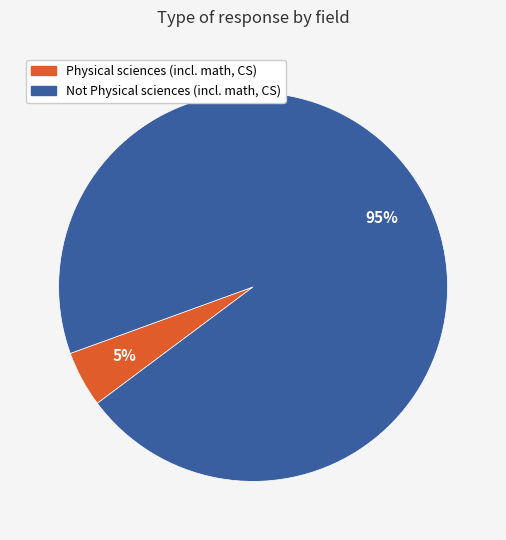

Rank the categories by value from highest to lowest.

Not Physical sciences (incl. math, CS), Physical sciences (incl. math, CS)